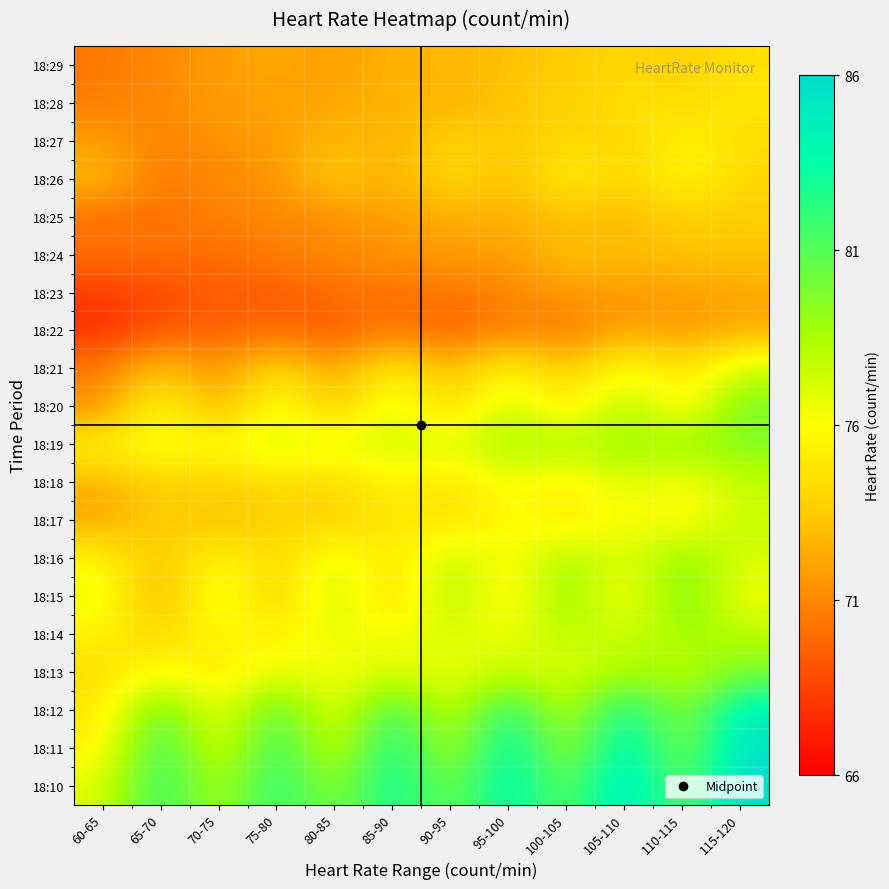

Which category has the highest value across all series?

115-120